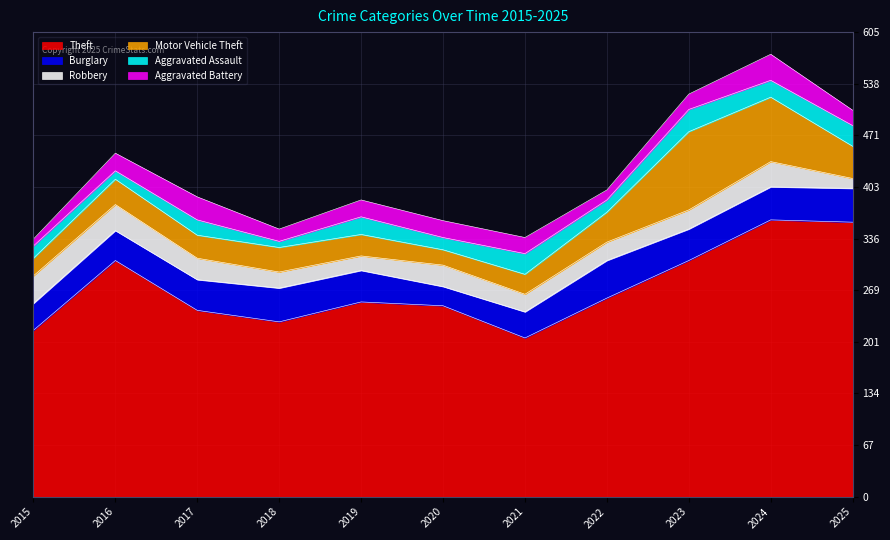

Is the value of Aggravated Assault at 2025 greater than the value of Motor Vehicle Theft at 2017?

No